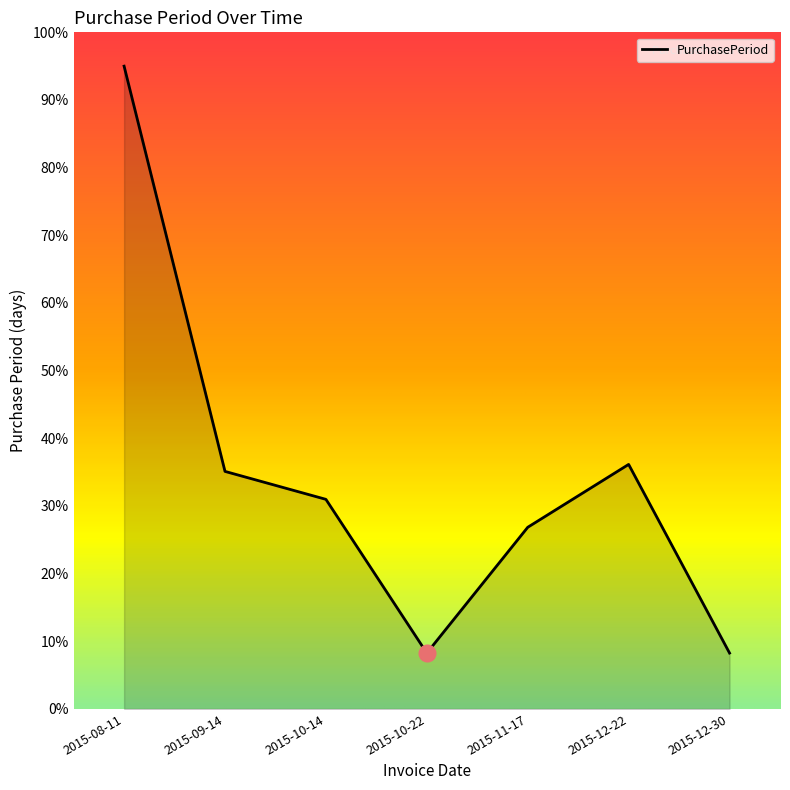

Reading left to right, what are all the values shown in this chart?

95.0	35.1	31.0	8.3	26.8	36.1	8.3